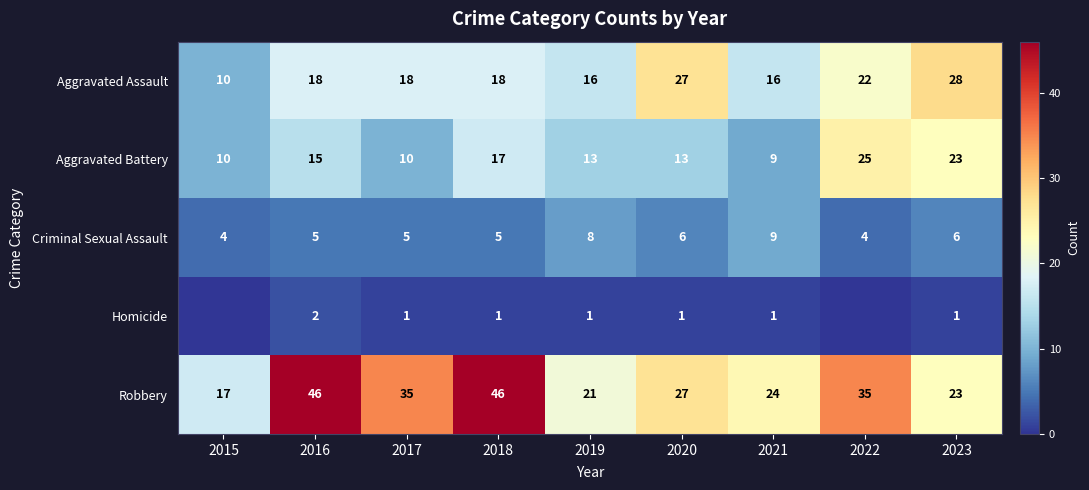

True or false: Robbery has a value of 35 at 2017.

True